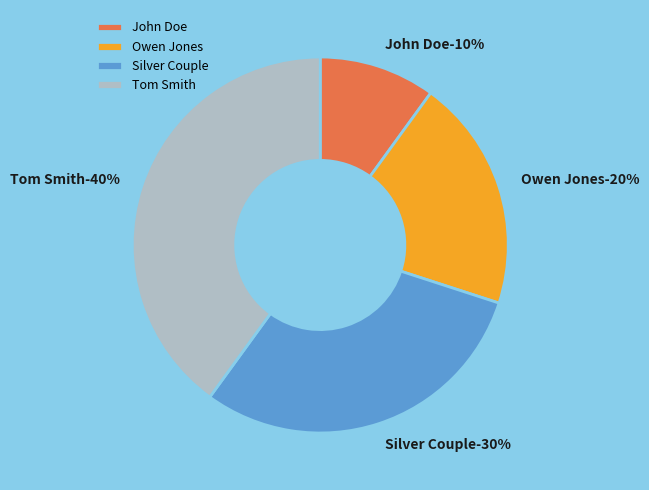

How much of the chart is everything except John Doe?

90.0%